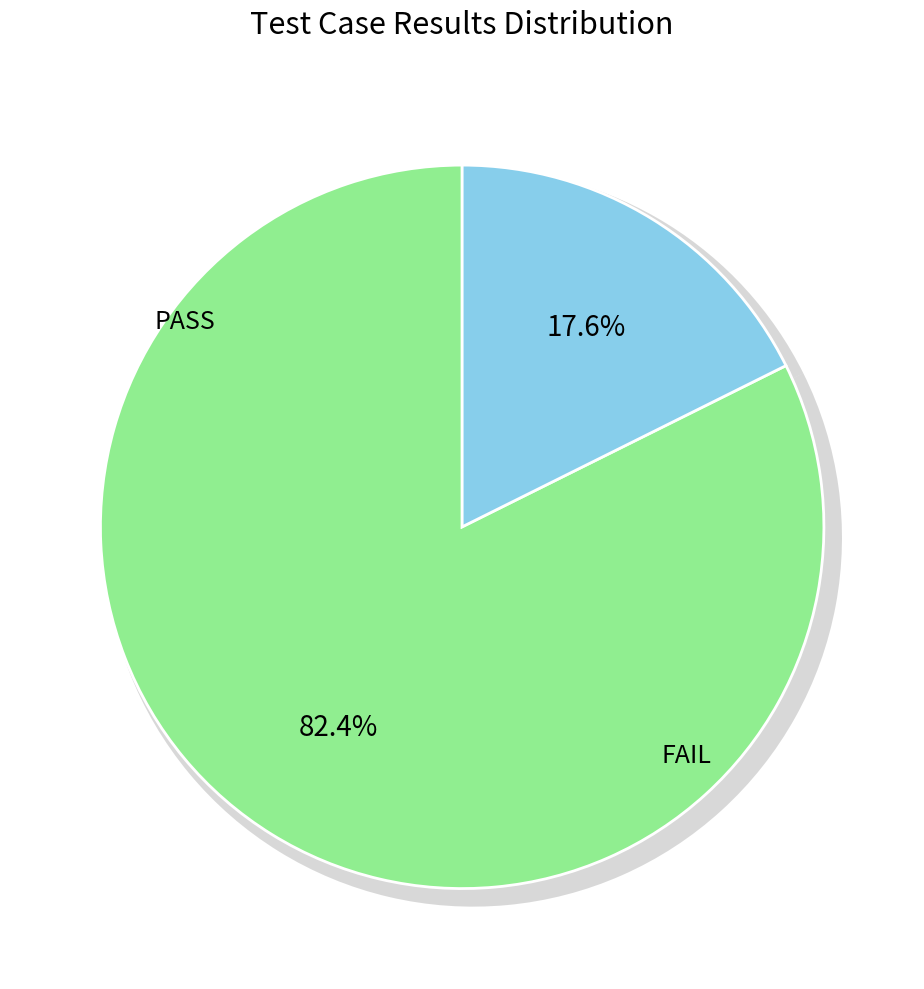

Is there a majority slice in this chart?

Yes